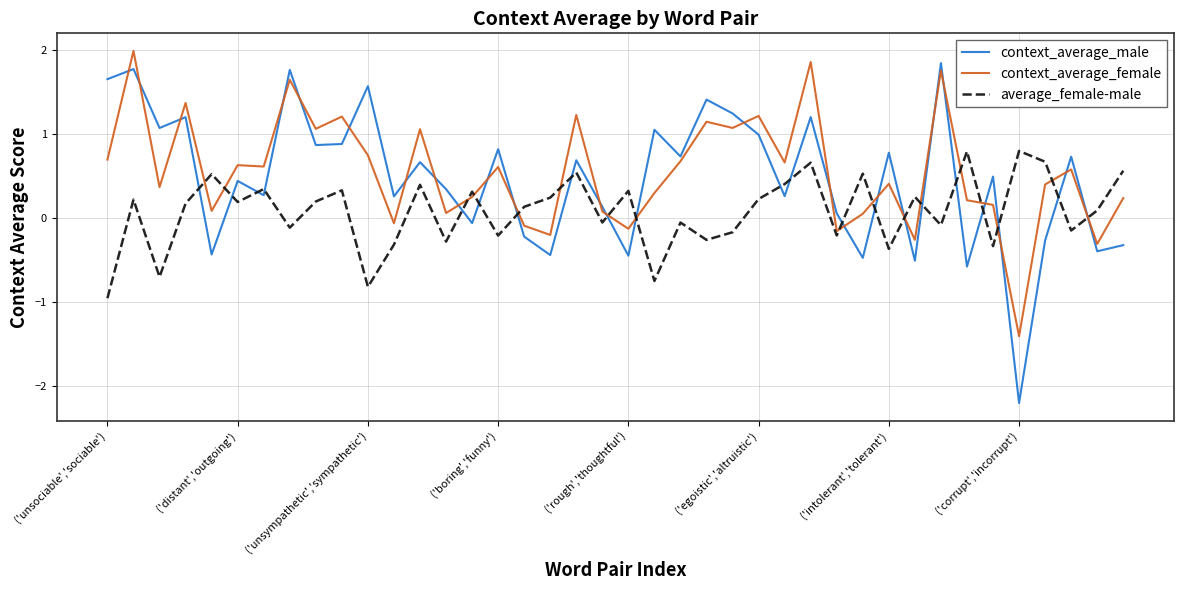

Which series has the largest range (max minus min)?

context_average_male